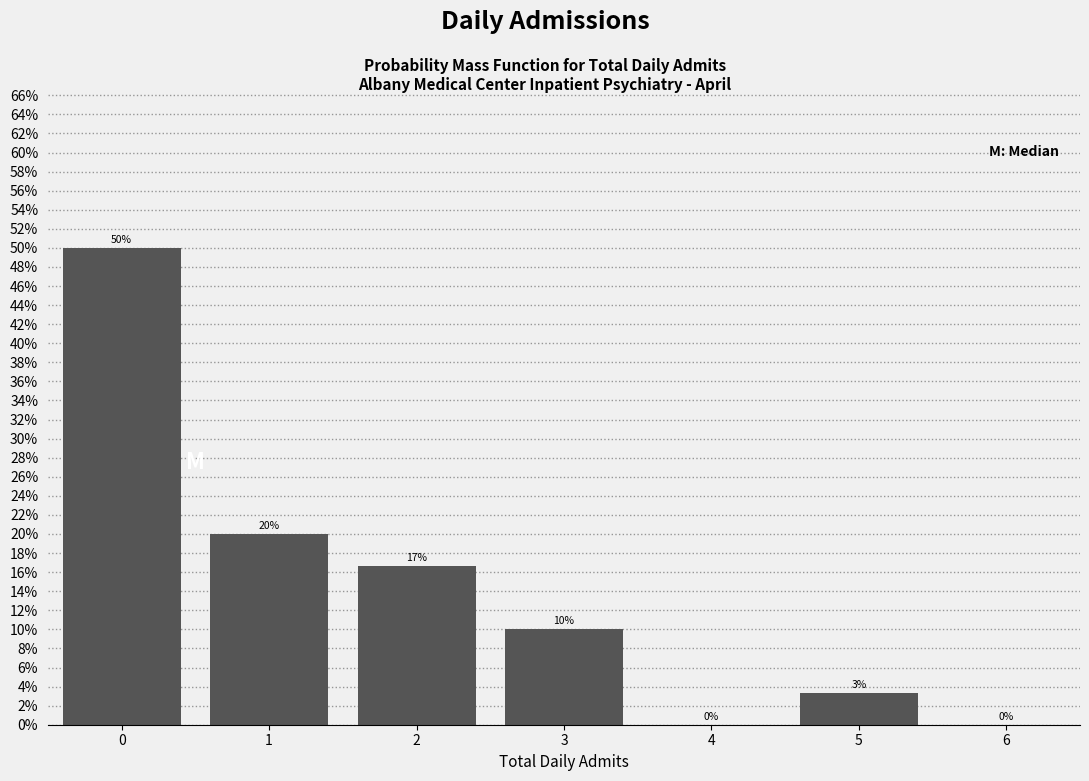

What is the approximate value at 1?

20.0